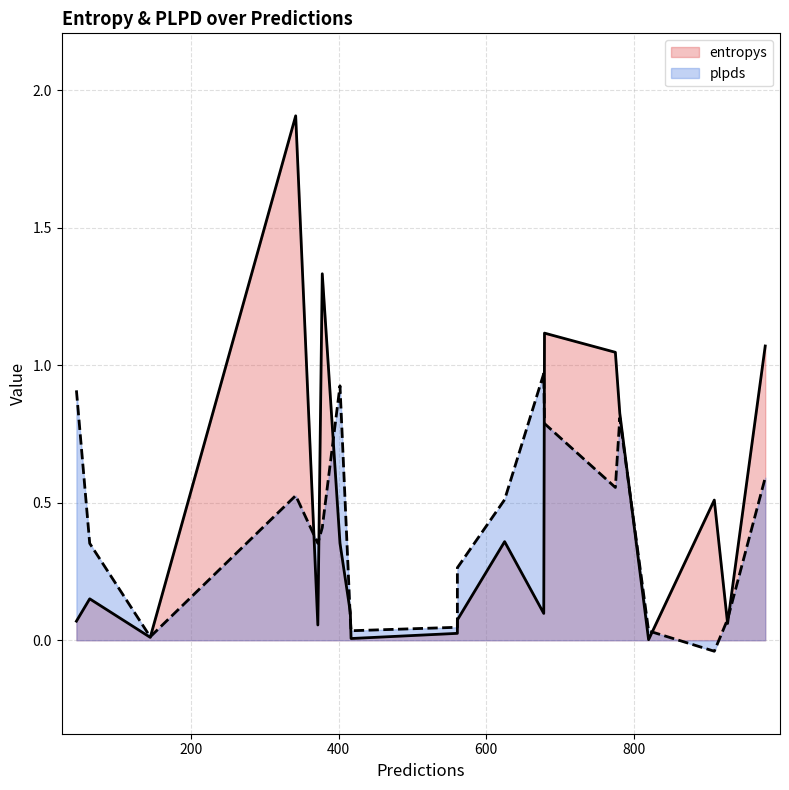

What is the spread (max minus min) of values at 402?

0.6